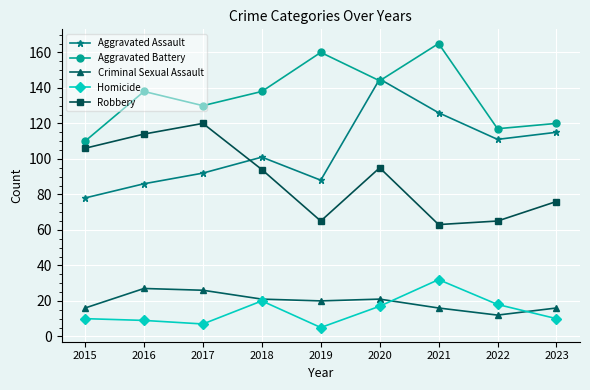

What value does the Aggravated Battery series have at 2016, to the nearest 10?

140